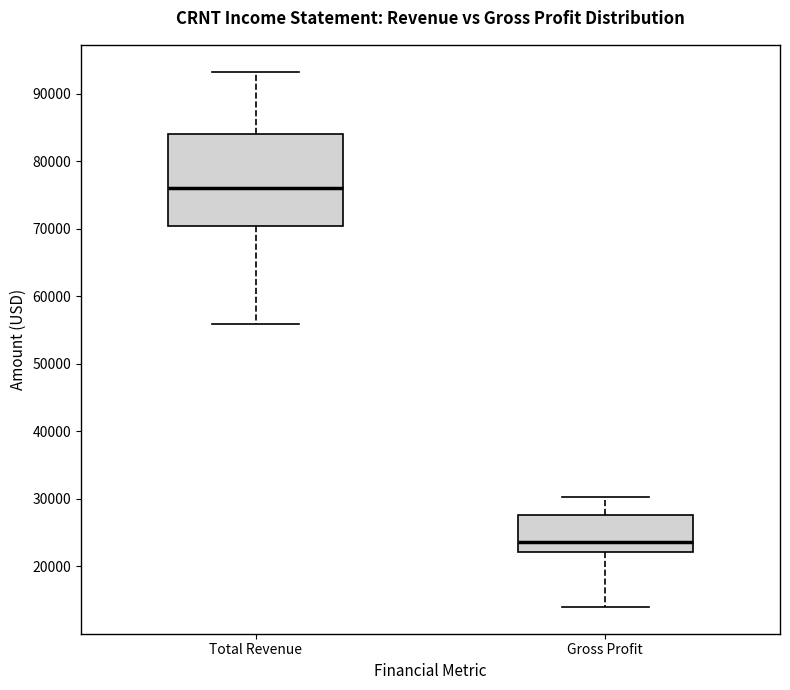

Which box is the tallest, from its lower edge to its upper edge?

Total Revenue